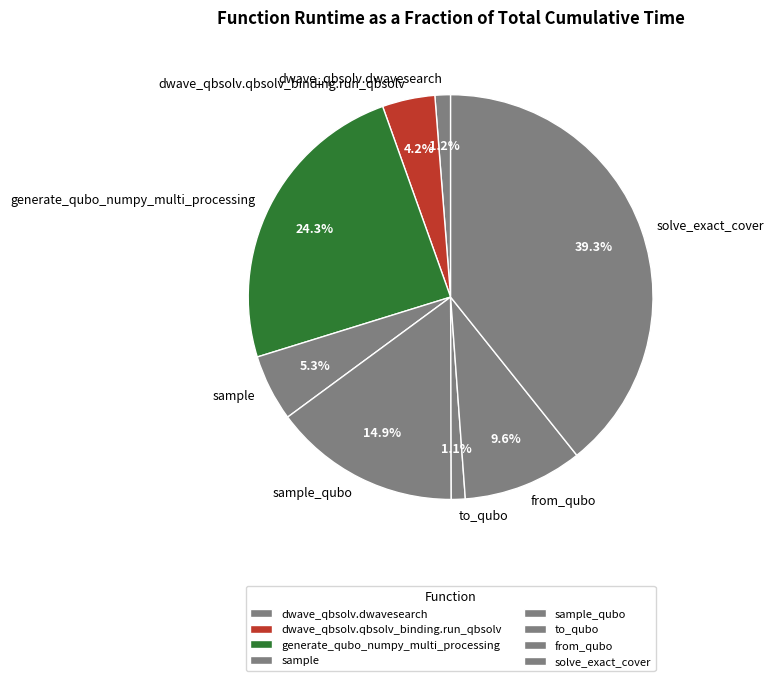

Is there a majority slice in this chart?

No